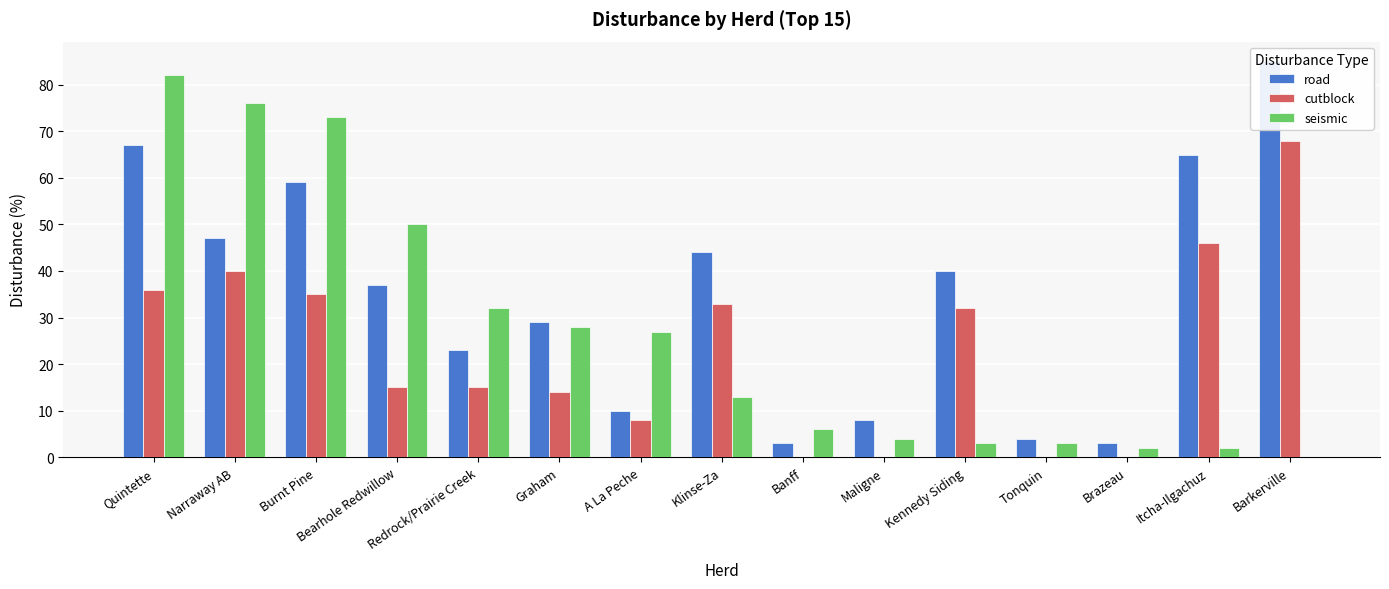

The cutblock series shows 32 at Kennedy Siding. True or false?

True